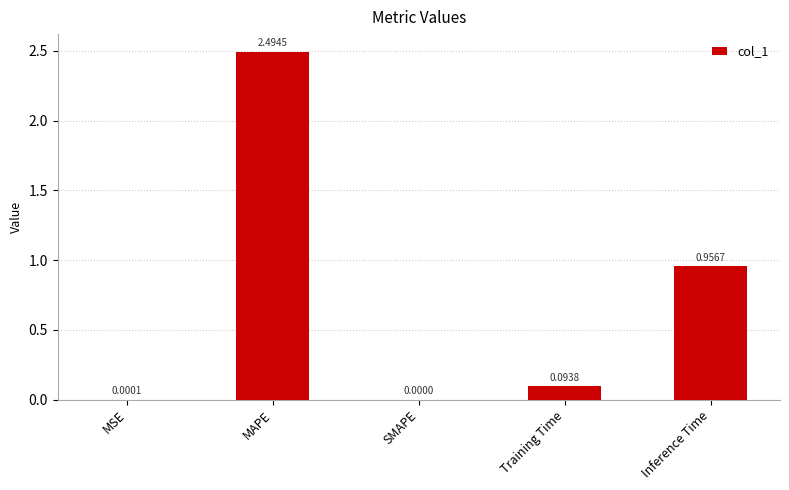

What is the greatest value displayed?

2.5